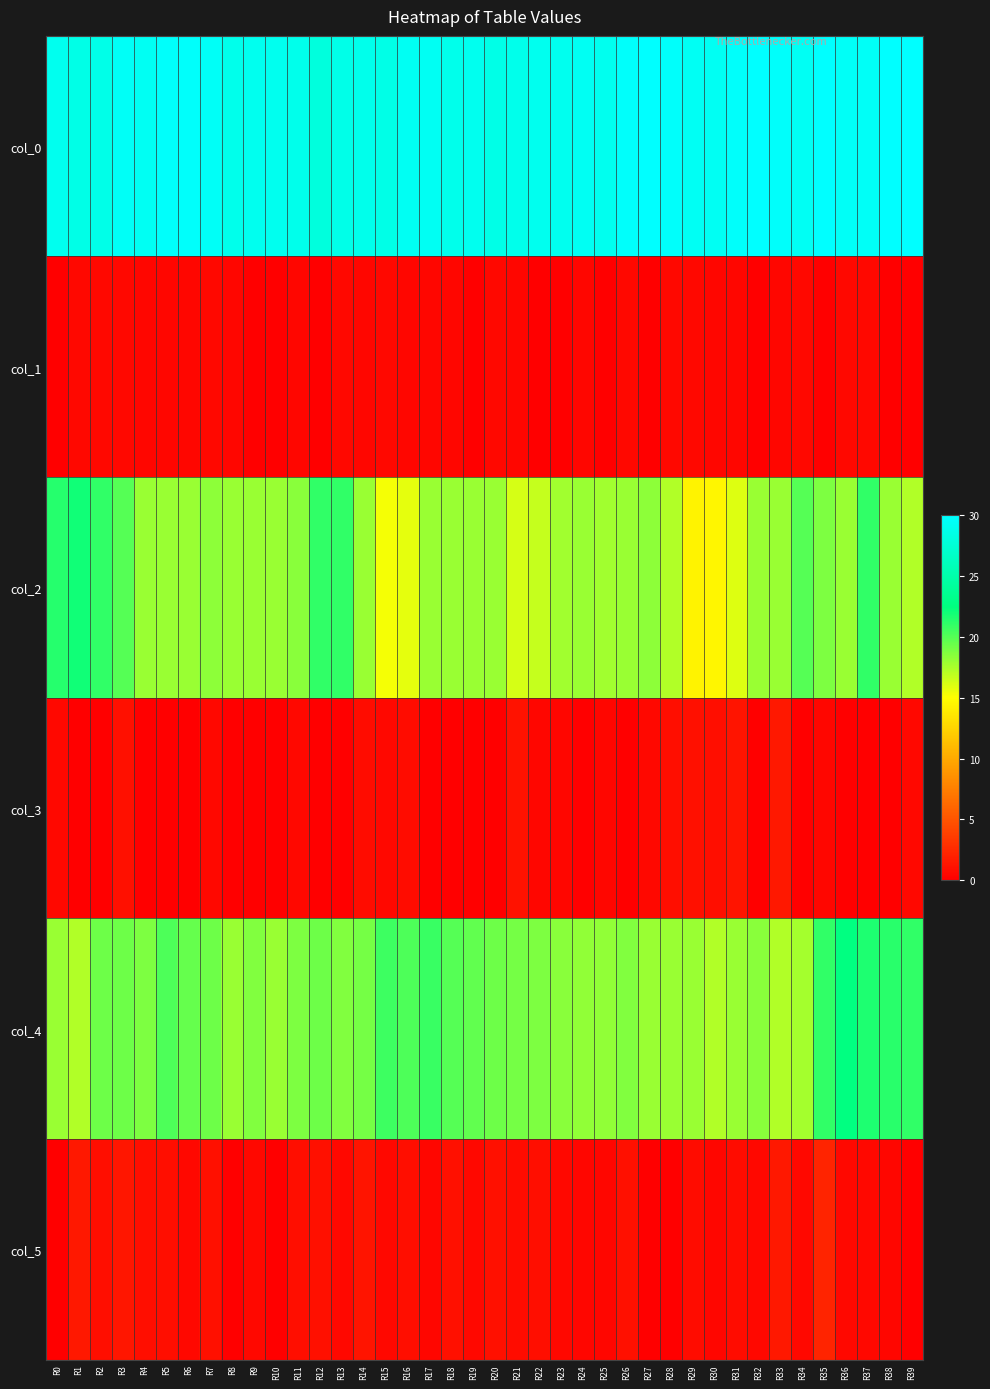

Reading left to right, extract all data points from this chart.

col_0: R0=29.0	R1=28.5	R2=28.7	R3=29.5	R4=29.2	R5=29.8	R6=29.8	R7=29.5	R8=28.8	R9=29.0	R10=29.0	R11=28.8	R12=28.0	R13=28.7	R14=28.8	R15=28.5	R16=29.2	R17=29.2	R18=28.8	R19=29.0	R20=28.5	R21=28.8	R22=29.0	R23=29.0	R24=29.2	R25=29.0	R26=29.7	R27=30.0	R28=29.7	R29=29.3	R30=29.2	R31=29.8	R32=30.0	R33=29.8	R34=29.3	R35=30.0	R36=29.5	R37=29.5	R38=30.0	R39=30.0
col_1: R0=0.0	R1=0.5	R2=0.5	R3=0.5	R4=0.4	R5=0.4	R6=0.4	R7=0.5	R8=0.4	R9=0.0	R10=0.0	R11=0.4	R12=0.0	R13=0.5	R14=0.4	R15=0.5	R16=0.4	R17=0.4	R18=0.4	R19=0.0	R20=0.5	R21=0.4	R22=0.0	R23=0.0	R24=0.4	R25=0.0	R26=0.5	R27=0.0	R28=0.5	R29=0.5	R30=0.4	R31=0.4	R32=0.0	R33=0.4	R34=0.5	R35=0.0	R36=0.5	R37=0.5	R38=0.0	R39=0.0
col_2: R0=21.3	R1=22.0	R2=21.0	R3=20.0	R4=18.0	R5=18.0	R6=18.0	R7=18.3	R8=18.0	R9=18.0	R10=18.0	R11=18.5	R12=21.0	R13=21.0	R14=18.0	R15=15.3	R16=15.8	R17=18.0	R18=18.0	R19=18.0	R20=18.0	R21=16.2	R22=16.8	R23=17.8	R24=18.0	R25=17.8	R26=18.0	R27=18.3	R28=17.2	R29=14.3	R30=14.5	R31=16.0	R32=18.0	R33=18.0	R34=20.0	R35=18.8	R36=18.0	R37=21.0	R38=18.0	R39=17.3
col_3: R0=0.5	R1=0.0	R2=0.0	R3=1.0	R4=0.0	R5=0.0	R6=0.0	R7=0.5	R8=0.0	R9=0.0	R10=0.0	R11=0.5	R12=0.0	R13=0.0	R14=0.7	R15=0.5	R16=0.8	R17=0.0	R18=0.0	R19=0.0	R20=0.0	R21=1.1	R22=0.4	R23=0.4	R24=0.0	R25=0.4	R26=0.0	R27=0.5	R28=0.8	R29=0.9	R30=0.9	R31=1.2	R32=0.0	R33=1.4	R34=0.0	R35=0.4	R36=0.0	R37=0.0	R38=0.0	R39=0.5
col_4: R0=18.0	R1=17.2	R2=19.2	R3=19.2	R4=18.8	R5=20.2	R6=19.5	R7=19.3	R8=18.0	R9=18.7	R10=18.0	R11=18.8	R12=19.3	R13=18.7	R14=19.0	R15=20.7	R16=20.2	R17=20.8	R18=20.0	R19=19.7	R20=19.3	R21=19.0	R22=18.8	R23=18.5	R24=18.2	R25=18.2	R26=18.7	R27=18.0	R28=18.0	R29=18.0	R30=17.2	R31=18.0	R32=18.5	R33=17.2	R34=17.7	R35=21.0	R36=22.5	R37=21.7	R38=21.2	R39=21.0
col_5: R0=0.0	R1=1.5	R2=0.8	R3=1.3	R4=0.8	R5=0.8	R6=0.5	R7=0.9	R8=0.0	R9=0.5	R10=0.0	R11=0.8	R12=0.9	R13=0.5	R14=1.2	R15=0.5	R16=0.8	R17=0.4	R18=1.0	R19=0.5	R20=0.9	R21=0.7	R22=0.8	R23=0.5	R24=0.4	R25=0.4	R26=0.9	R27=0.0	R28=0.0	R29=0.7	R30=0.4	R31=0.7	R32=0.5	R33=1.5	R34=0.5	R35=2.1	R36=0.5	R37=0.5	R38=0.4	R39=0.0